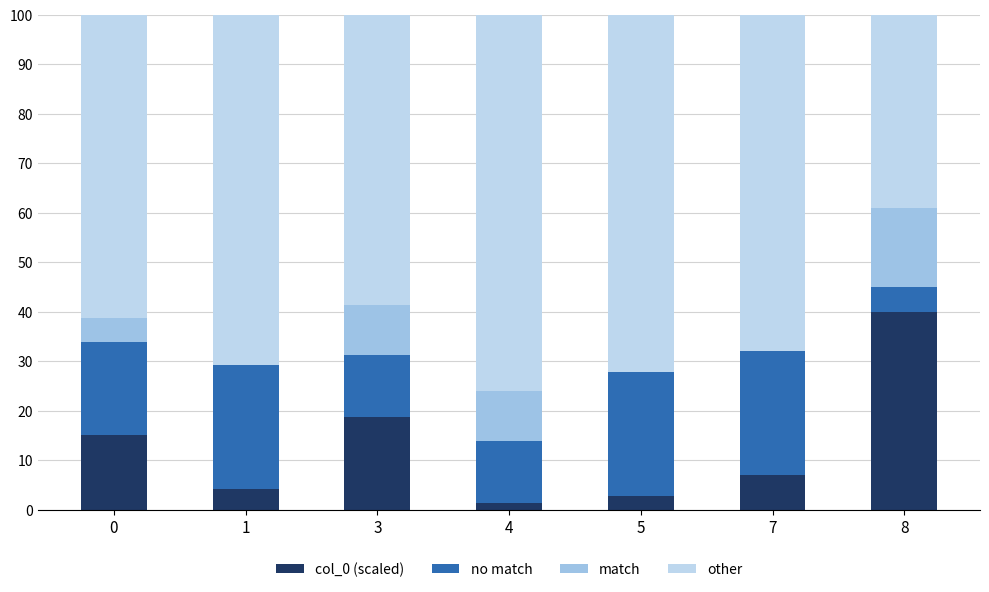

What are all the series names shown in the legend?

col_0 (scaled), no match, match, other